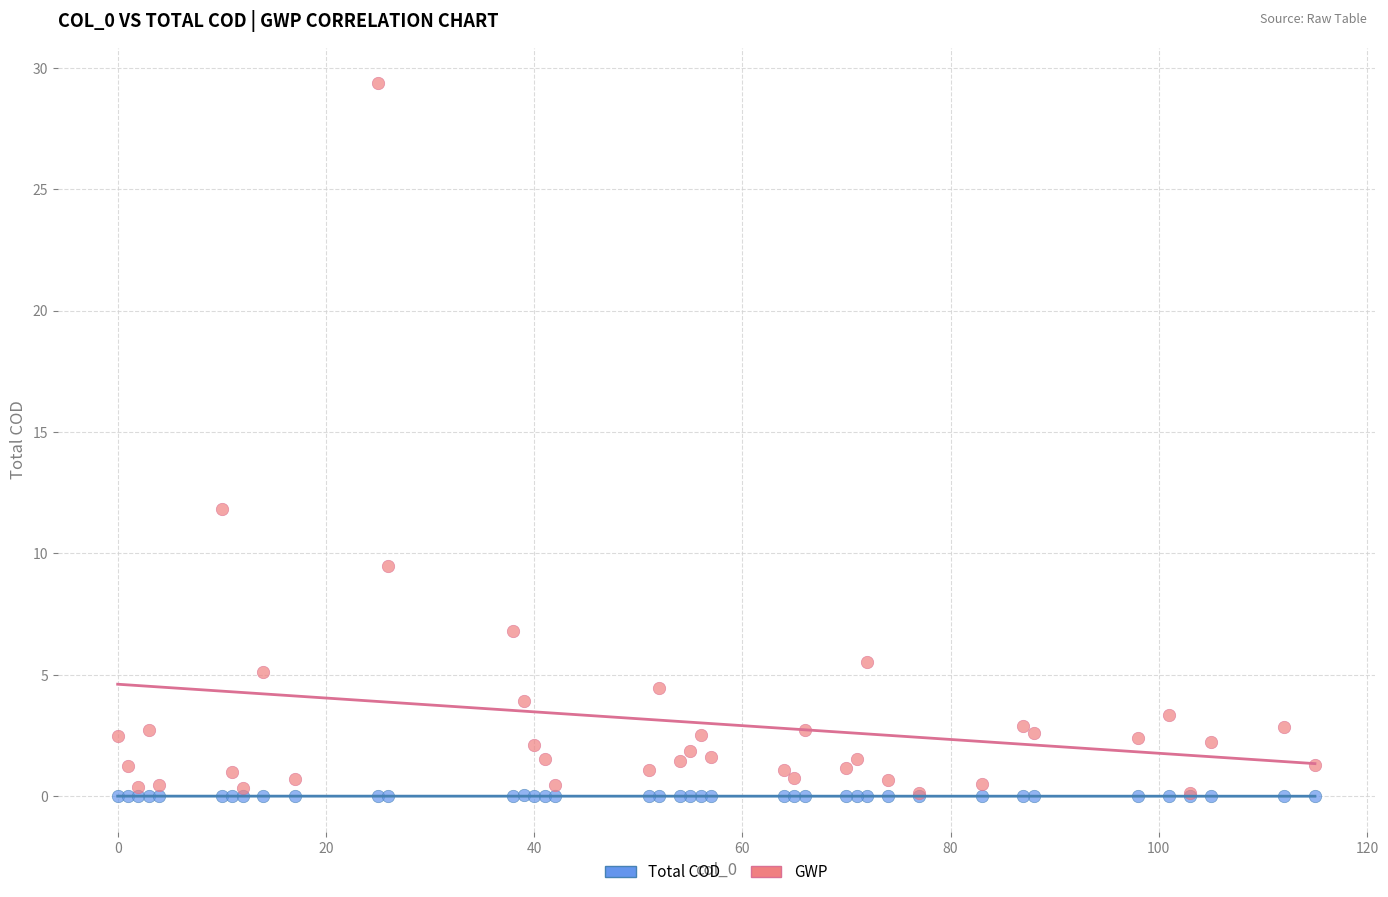

In the GWP series, what Y value is closest to 14?

11.8